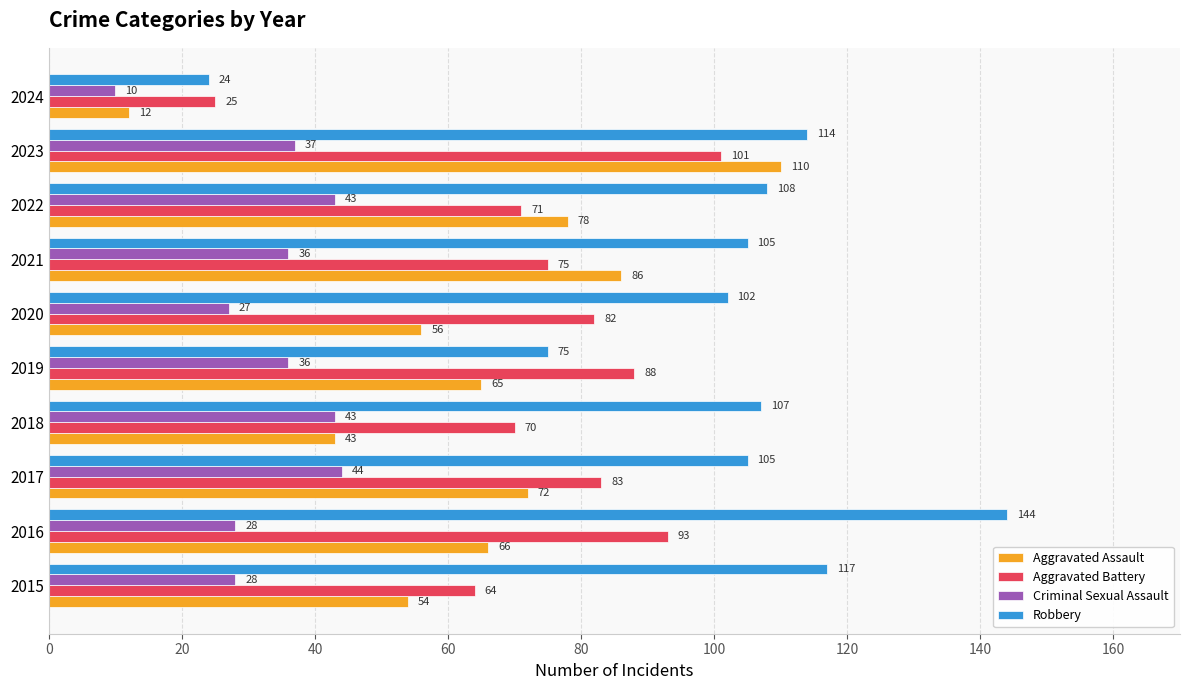

What is the sum of the Aggravated Assault values at 2019 and 2017?

137